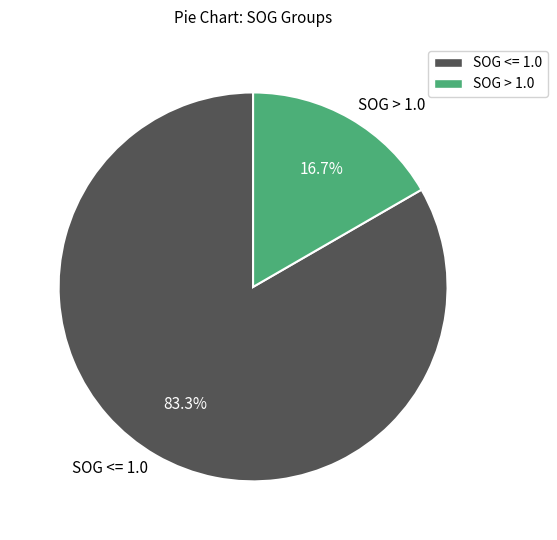

Does any single category account for the majority?

Yes